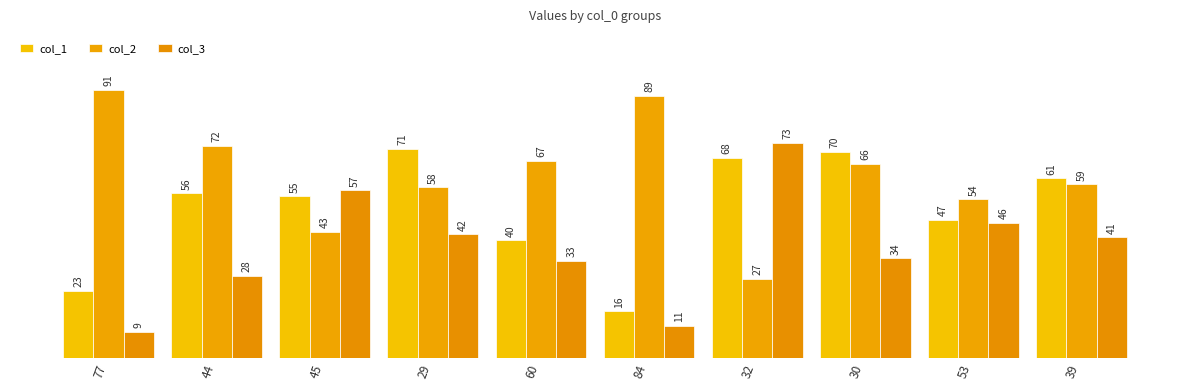

Is the value of col_3 at 29 greater than the value of col_1 at 29?

No